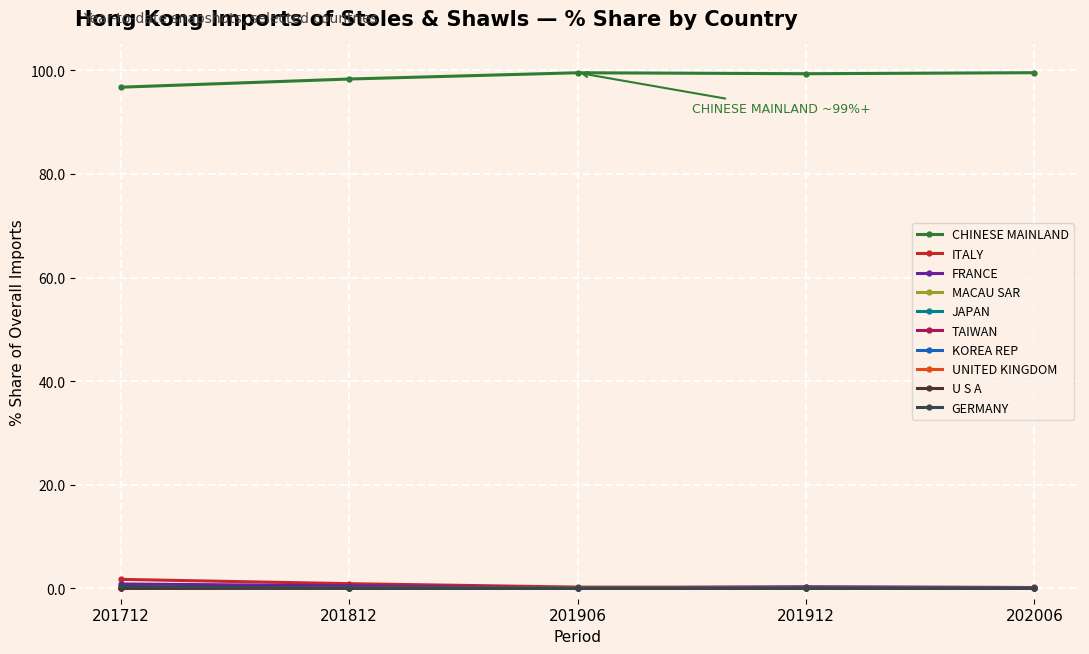

True or false: CHINESE MAINLAND and KOREA REP cross at least once.

False